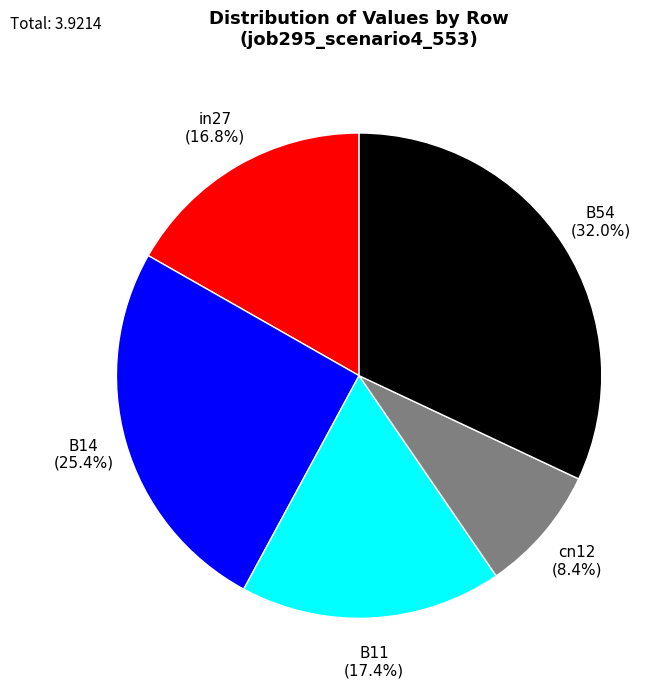

How many segments does this pie chart have?

5